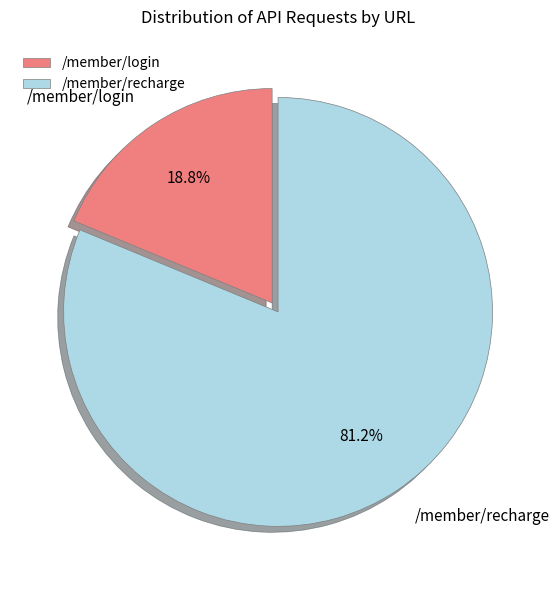

True or false: /member/login accounts for 7% of the total.

False